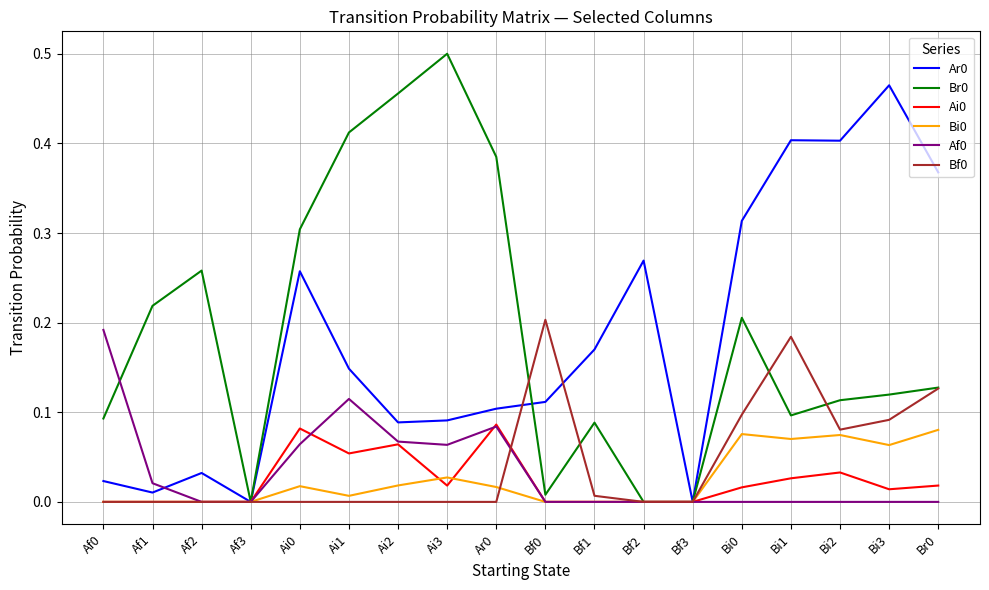

Is the value of Bf0 at Af2 greater than the value of Br0 at Bi3?

No